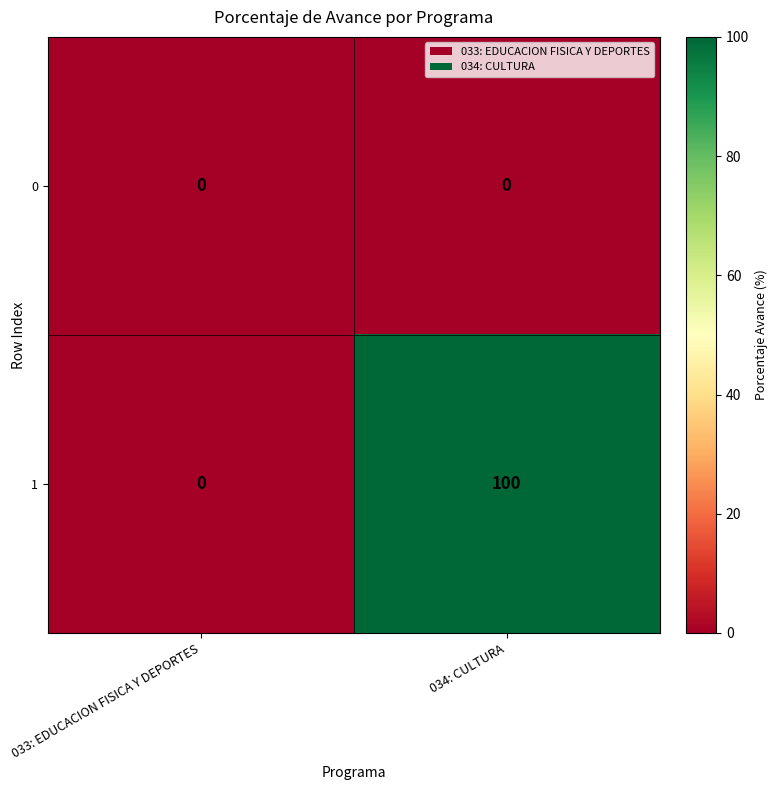

Rank the series by their maximum value, from highest to lowest.

1, 0